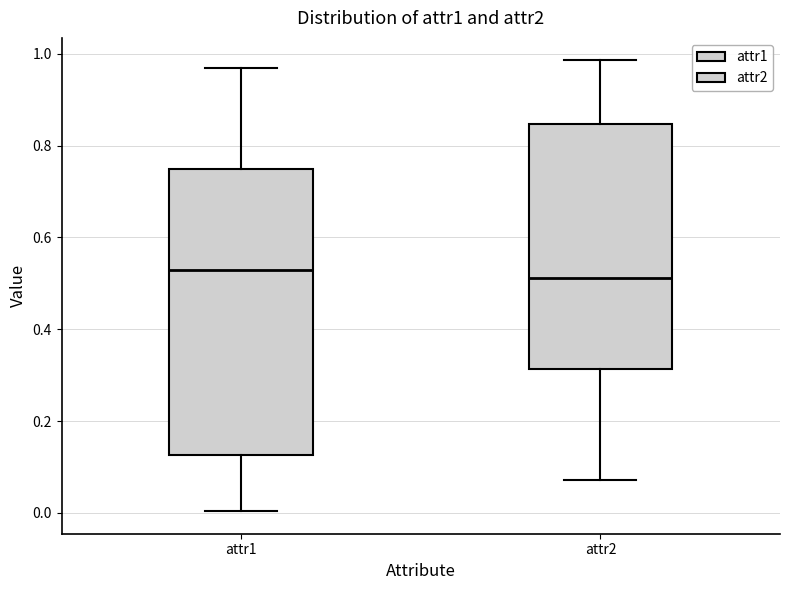

Comparing the boxes themselves (not the whiskers), which one is the tallest?

attr1